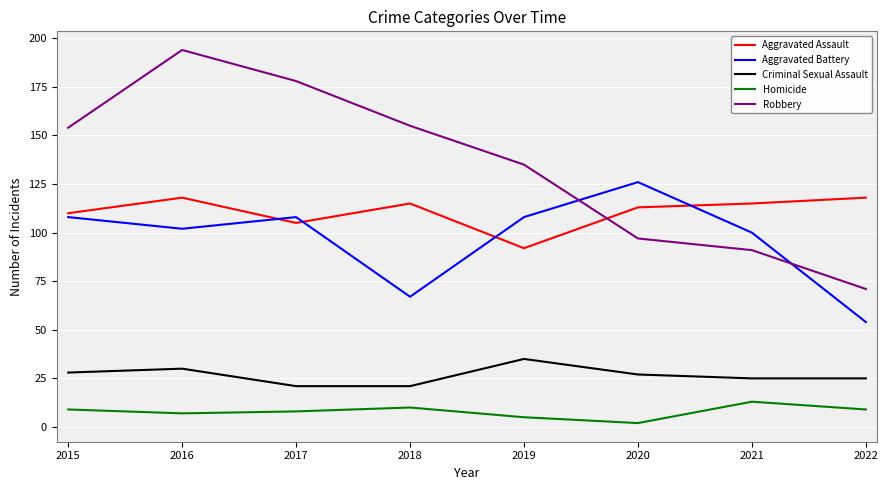

At which category does Homicide reach its first local peak?

2018